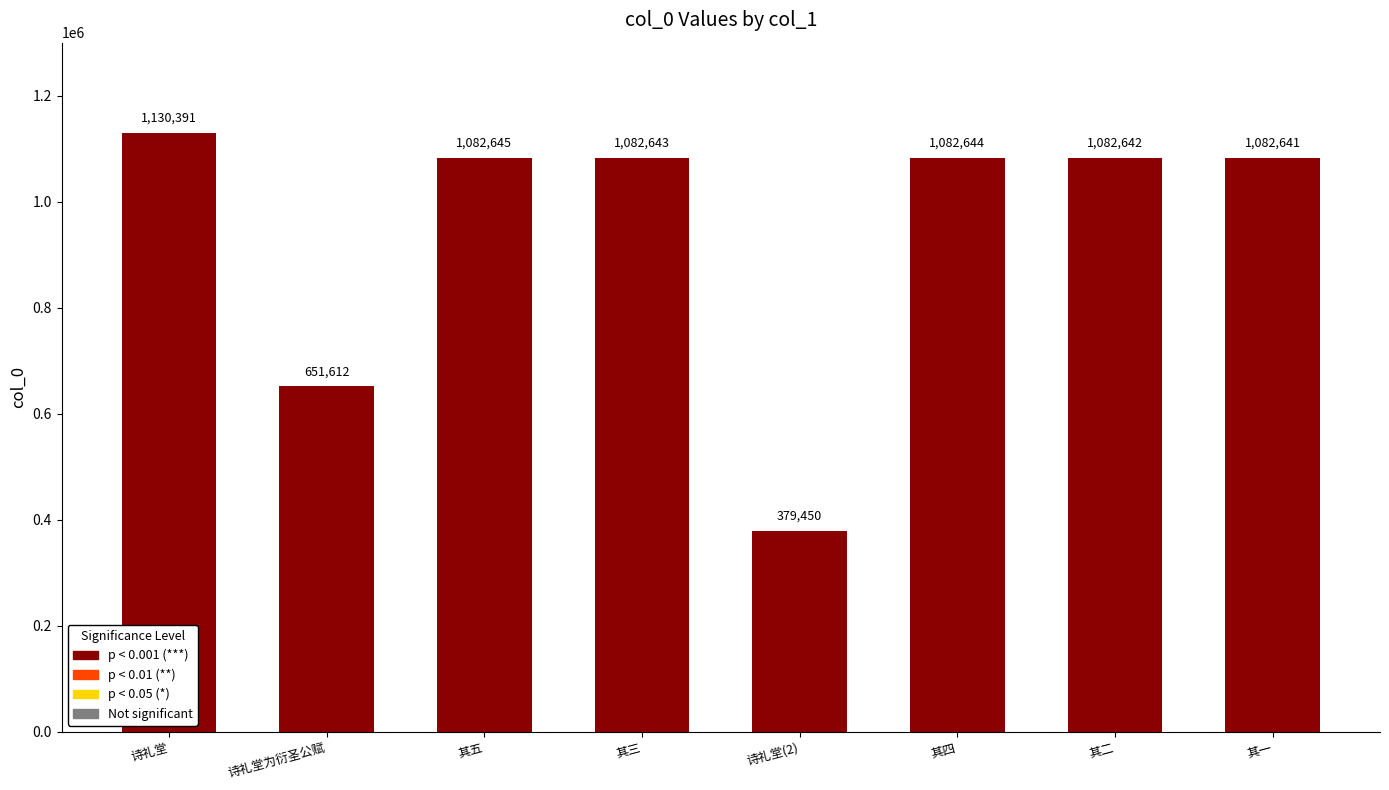

Reading right to left, what are all the values shown in this chart?

1082641	1082642	1082644	379450	1082643	1082645	651612	1130391